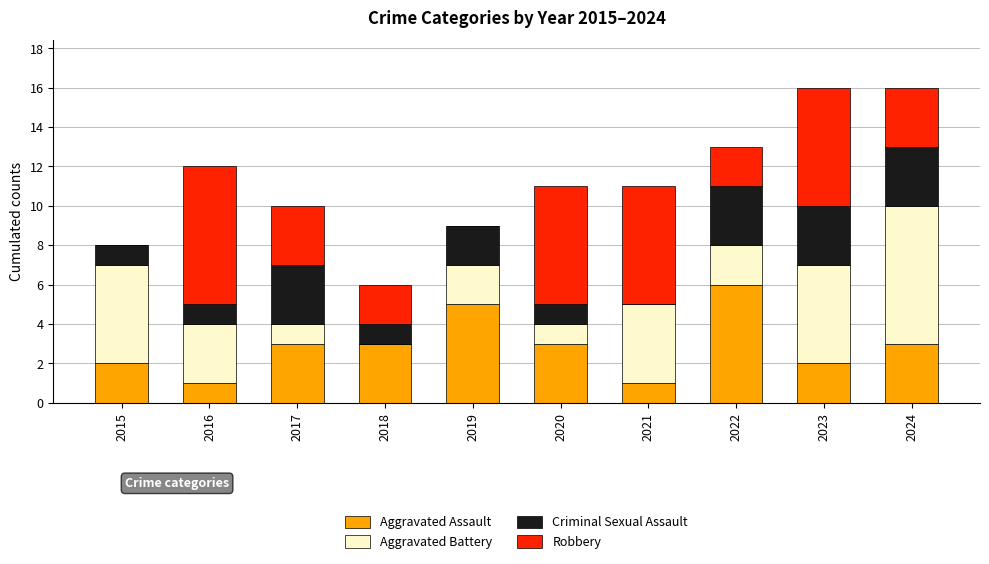

What is the total value across all series at 2019?

9